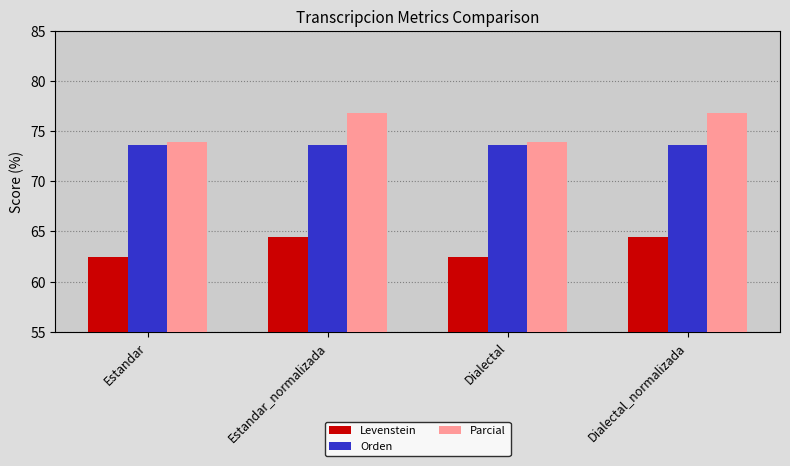

Reading left to right, extract all data points from this chart.

Levenstein: 62.5	64.4	62.5	64.4
Orden: 73.7	73.7	73.7	73.7
Parcial: 74.0	76.8	74.0	76.8